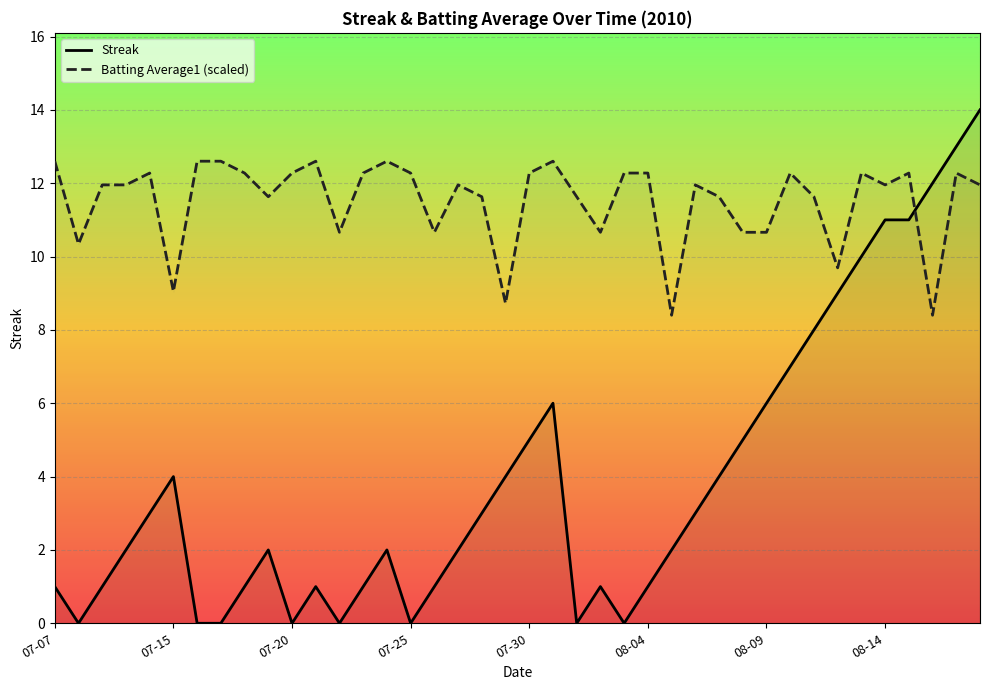

What is the sum of all Batting Average1 (scaled) values?

460.7